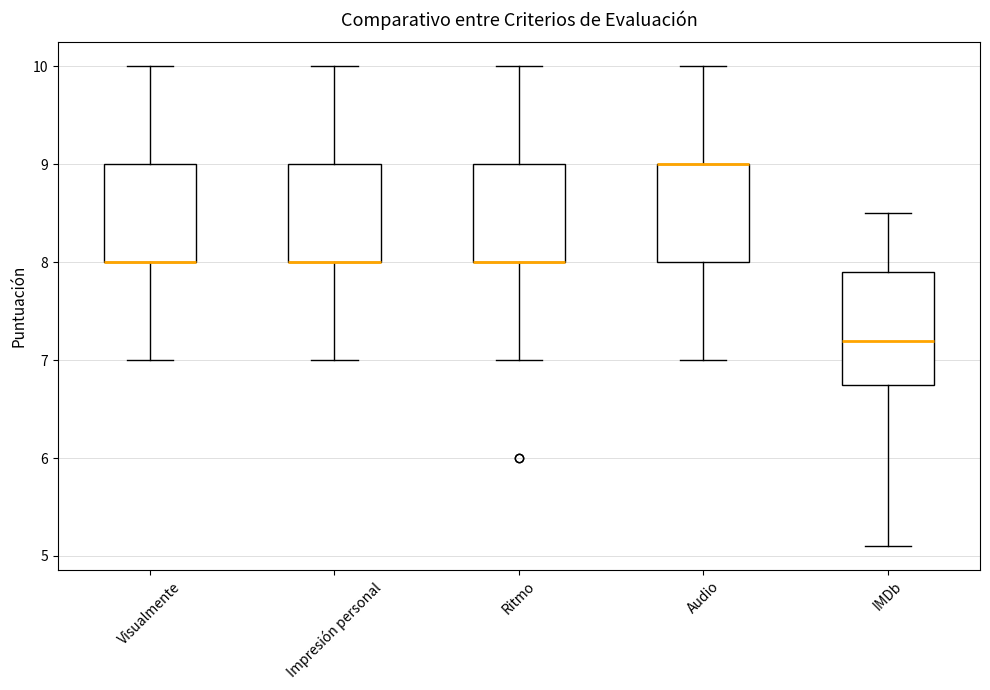

Which box is the tallest, from its lower edge to its upper edge?

IMDb